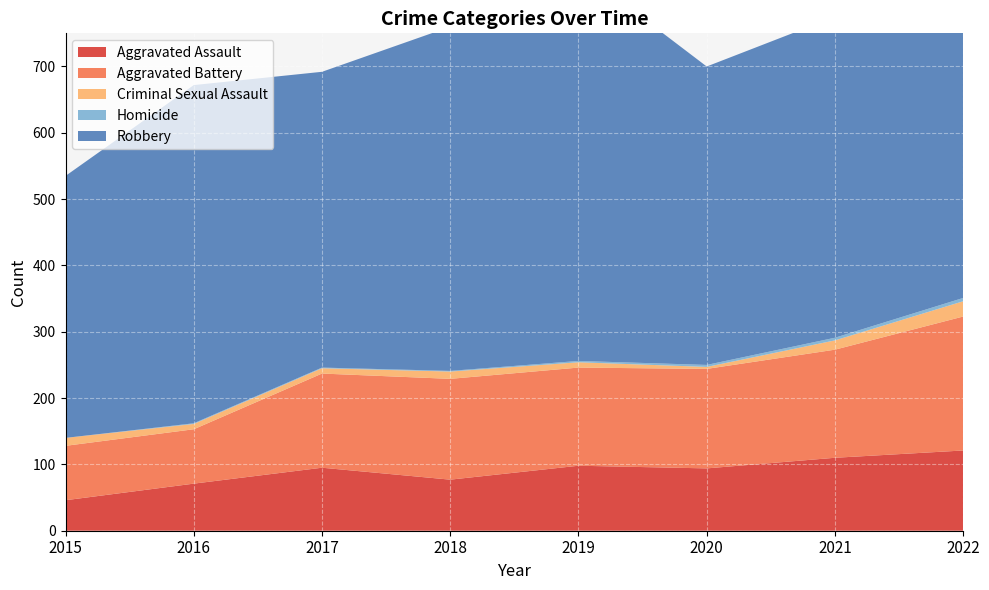

Reading left to right, what are all the values shown in this chart?

Aggravated Assault: 2015=46	2016=71	2017=95	2018=77	2019=98	2020=94	2021=110	2022=121
Aggravated Battery: 2015=82	2016=82	2017=142	2018=152	2019=148	2020=150	2021=163	2022=202
Criminal Sexual Assault: 2015=12	2016=8	2017=8	2018=11	2019=8	2020=3	2021=14	2022=23
Homicide: 2015=0	2016=1	2017=1	2018=1	2019=2	2020=3	2021=4	2022=5
Robbery: 2015=395	2016=510	2017=446	2018=519	2019=591	2020=450	2021=484	2022=521